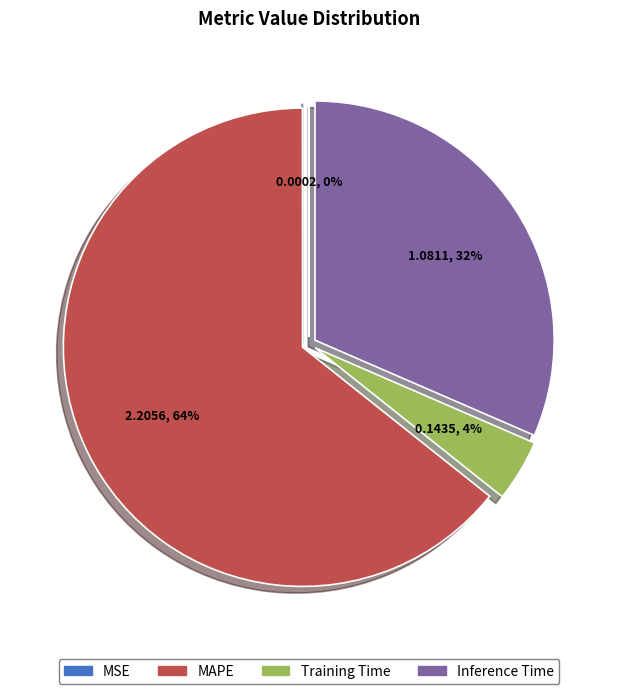

Which slice is the largest?

MAPE